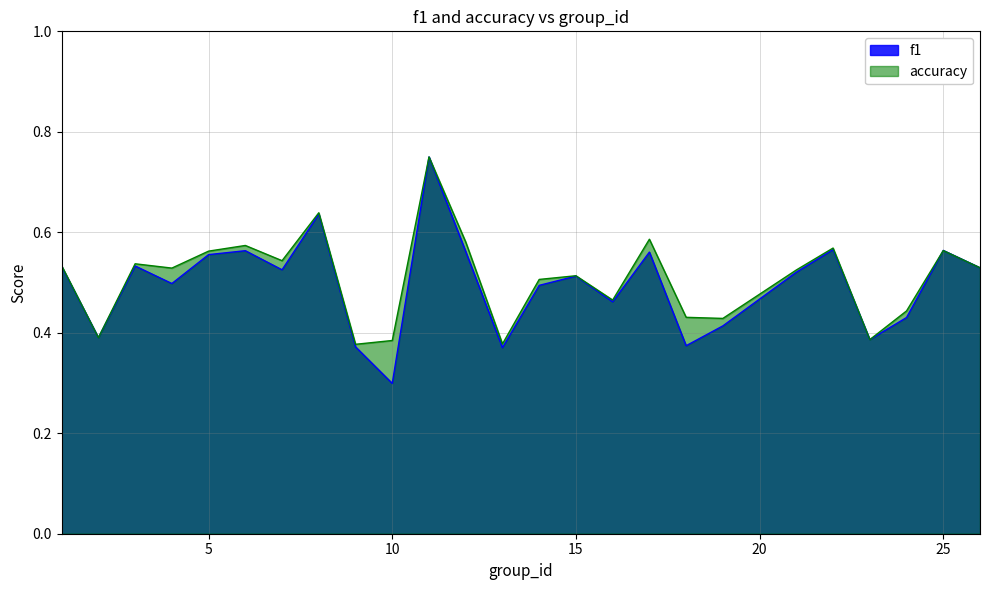

Which series has the widest spread of values?

f1